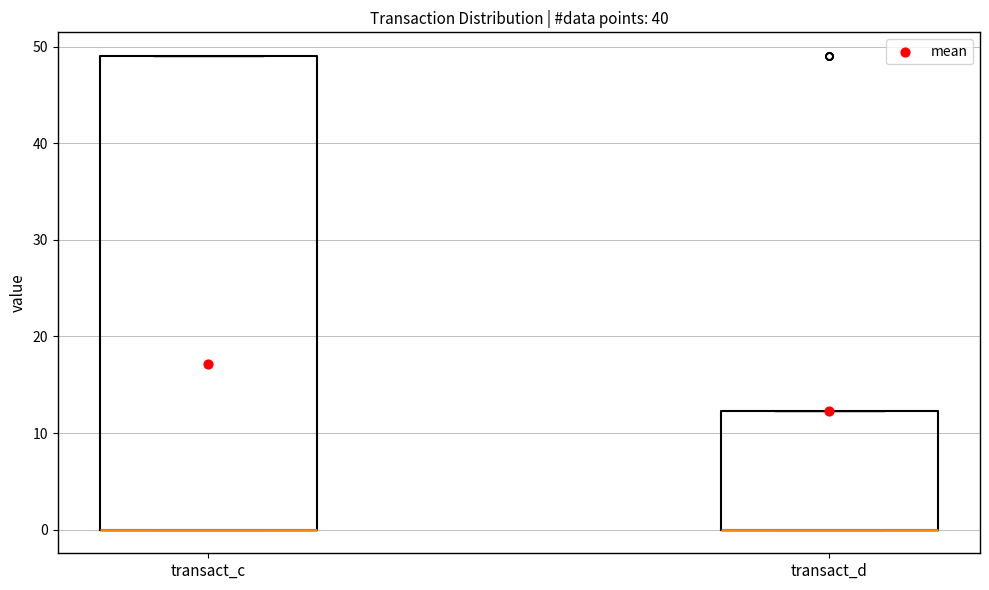

Reading left to right, read every box against the y-axis: the position of its median line, the range the box covers, and the ends of its whiskers. The values are not printed on the chart, so give them approximately, as read against the axis.

transact_c: median 0 (drawn on the box's lower edge), box 0 to 49, whiskers 0 to 49
transact_d: median 0 (drawn on the box's lower edge), box 0 to 12, whiskers 0 to 12